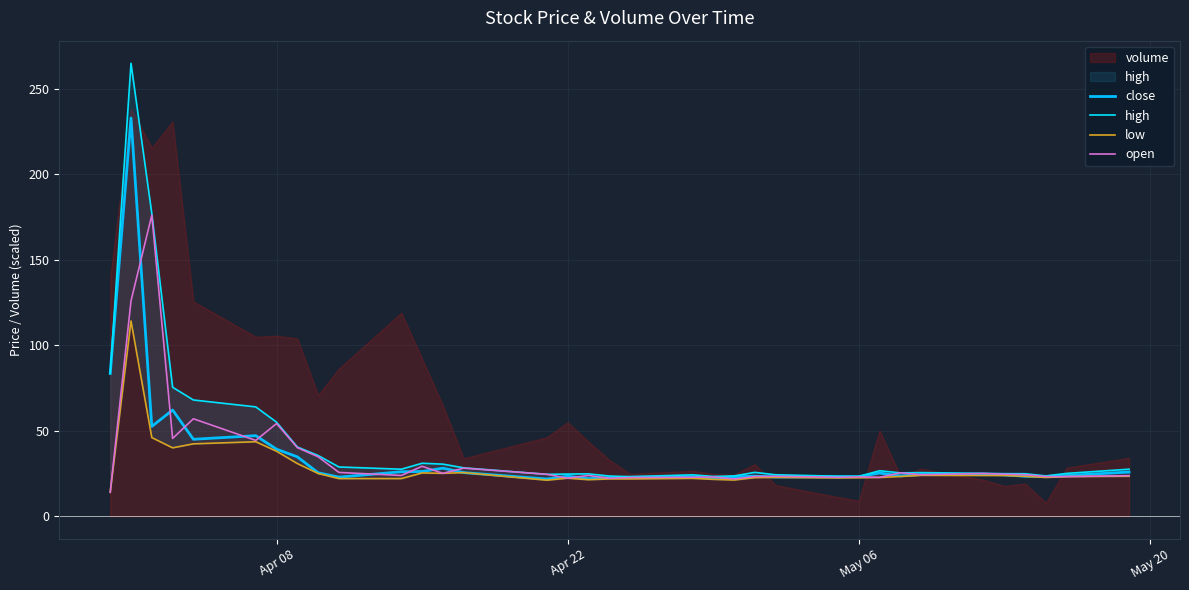

What is the highest value of the close series?

233.0